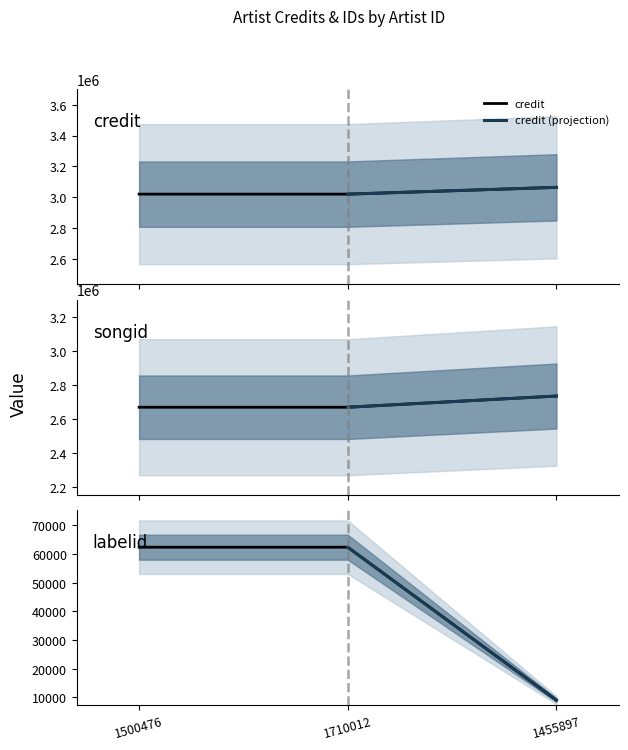

Which series has the largest total across all categories?

credit